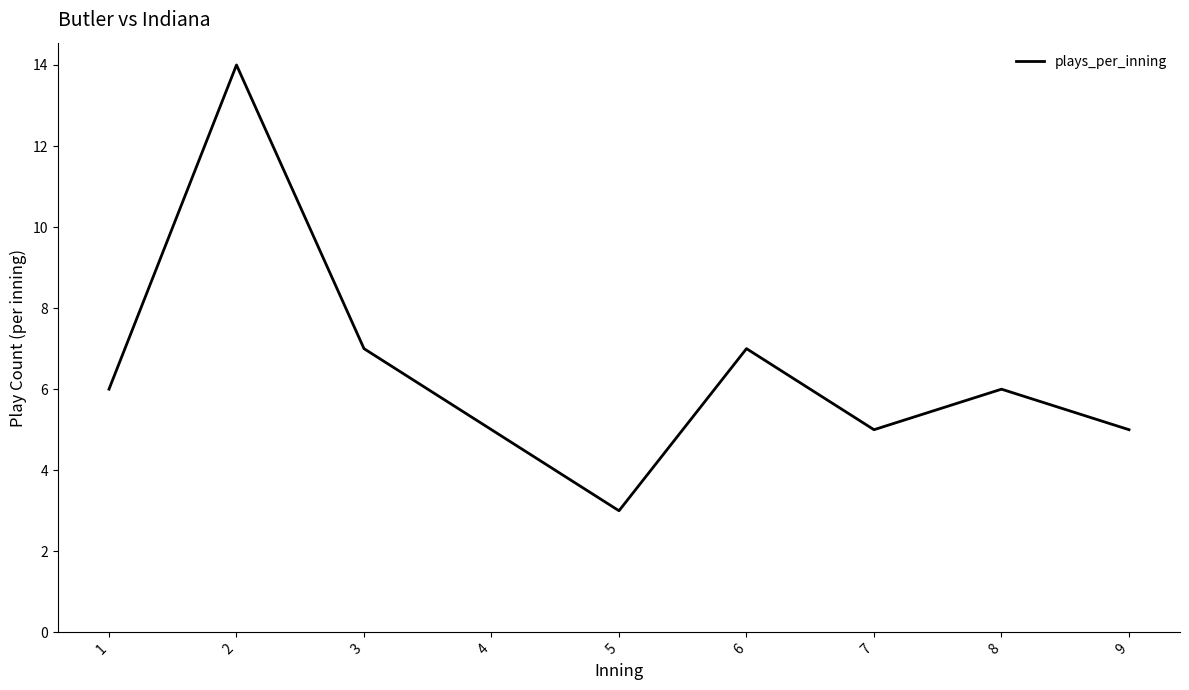

What is the difference between the maximum and minimum values?

11